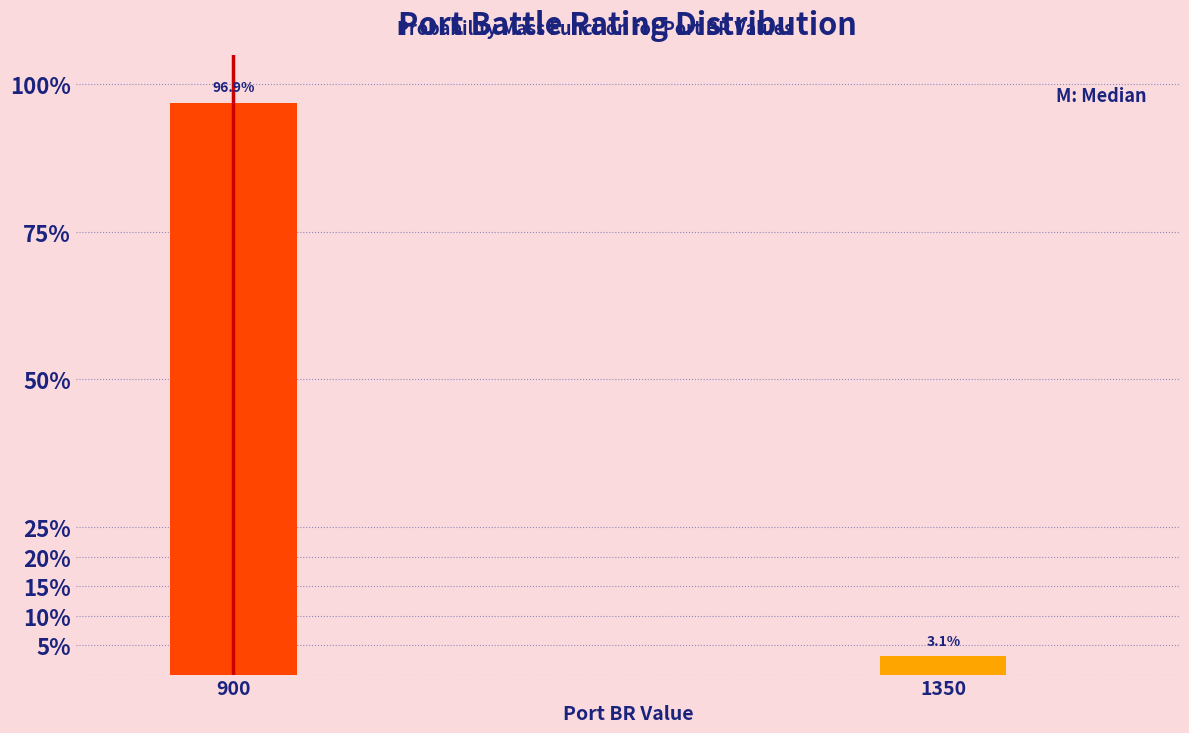

Reading left to right, list all the values displayed in this chart.

900=96.9	1350=3.1